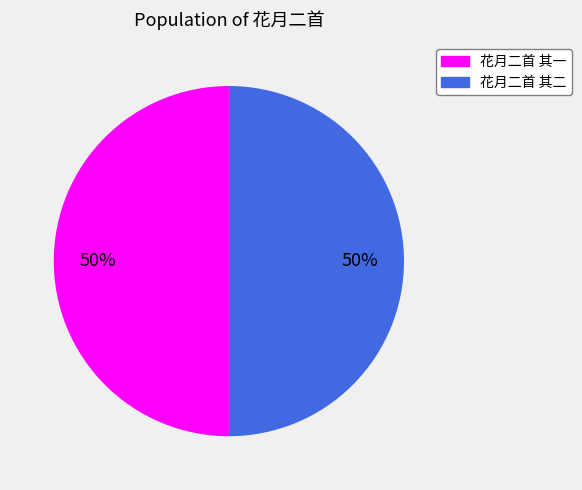

To the nearest percent, what portion does 花月二首 其一 represent?

50%